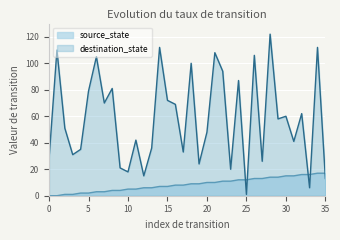

Count the number of categories in the chart.

36